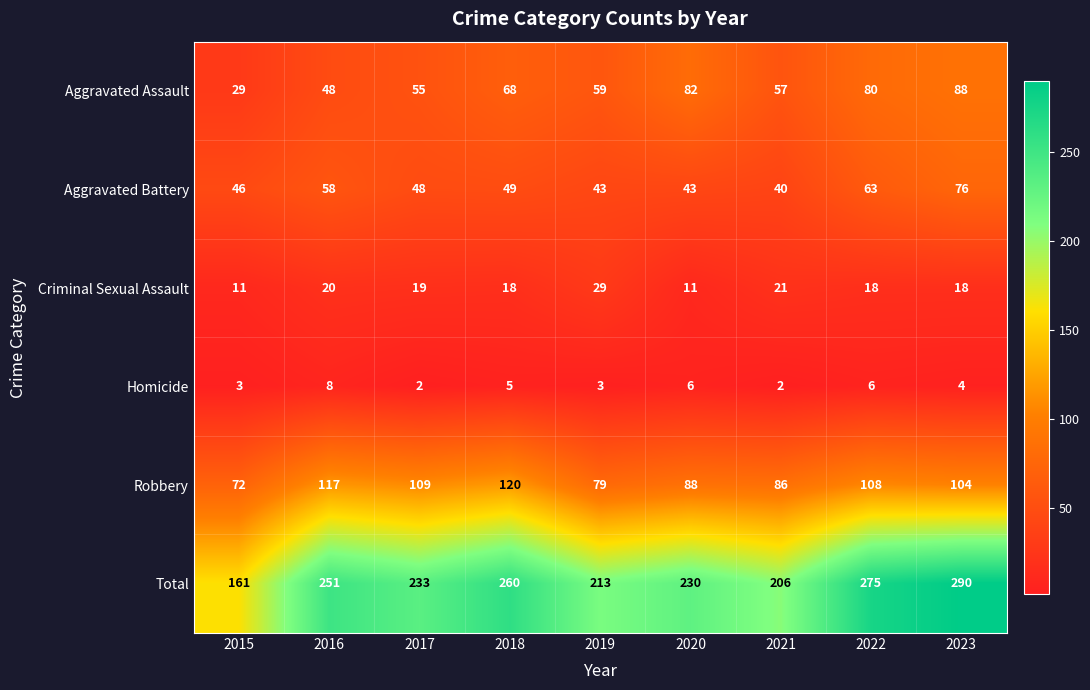

What is the maximum value for Aggravated Assault?

88